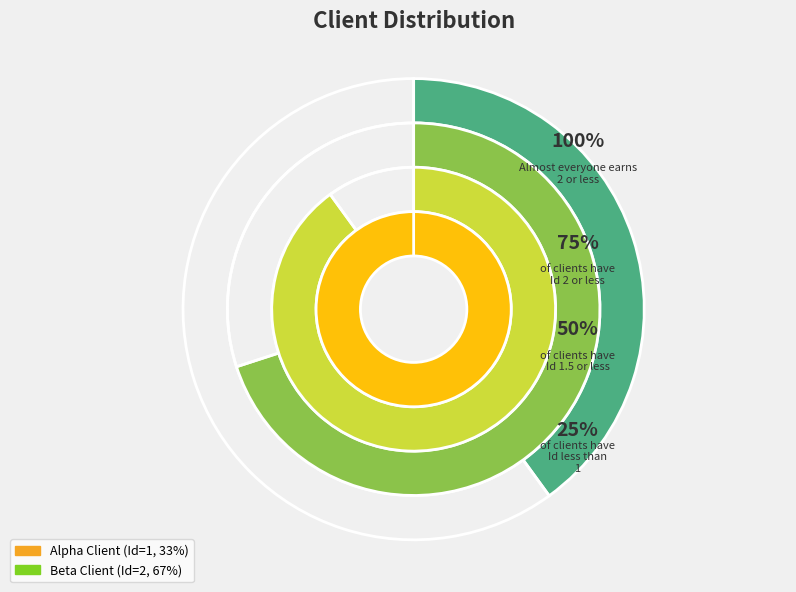

True or false: Alpha Client accounts for 33% of the total.

True